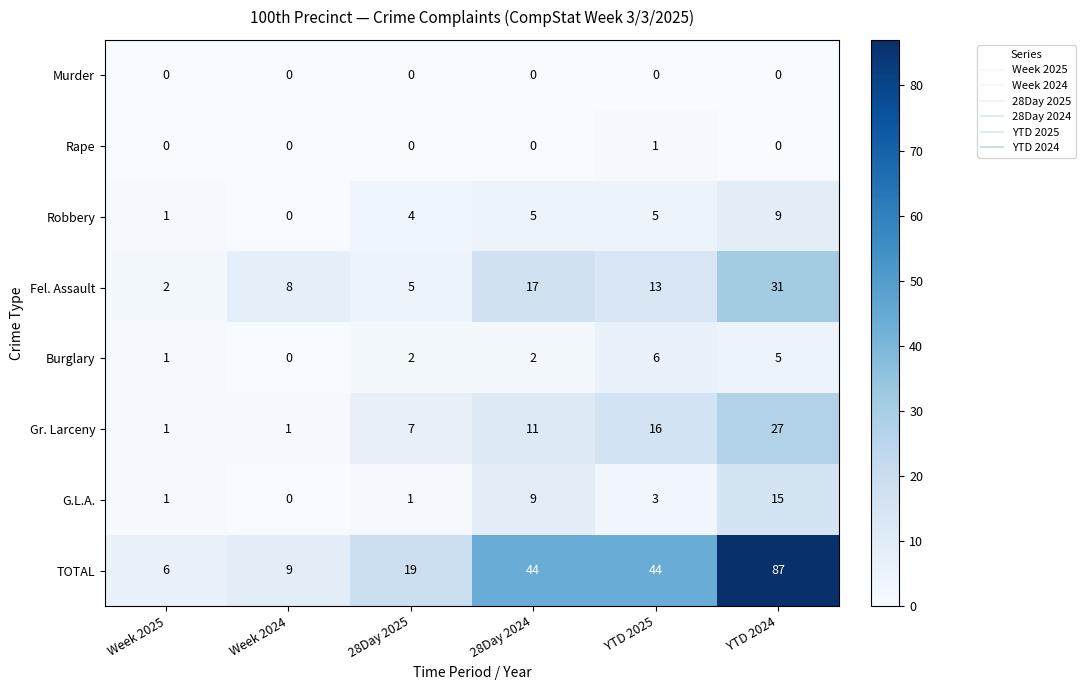

What is the total value across all series at Week 2025?

12